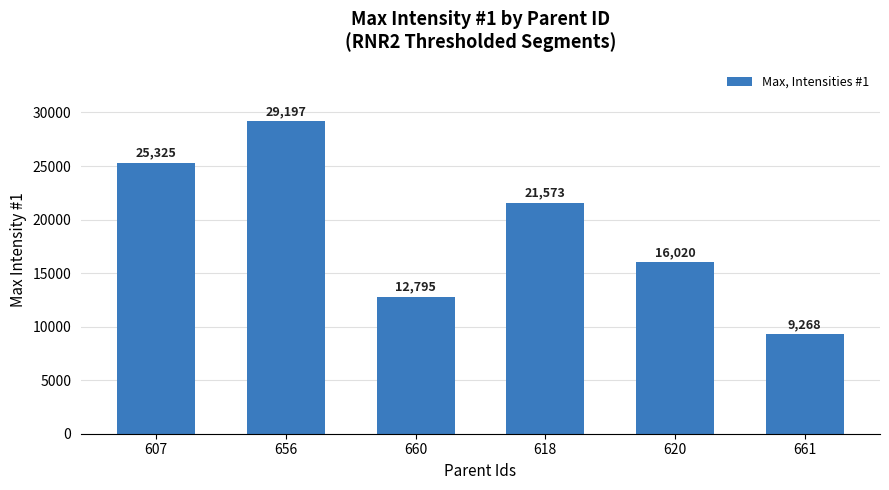

What position from the right is 656?

5